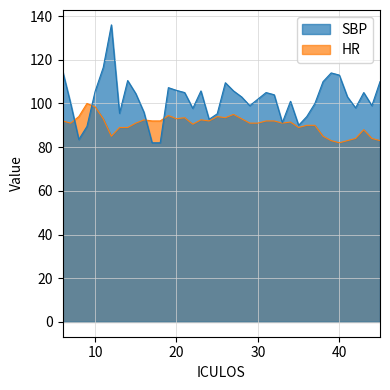

Which series has the largest total across all categories?

SBP